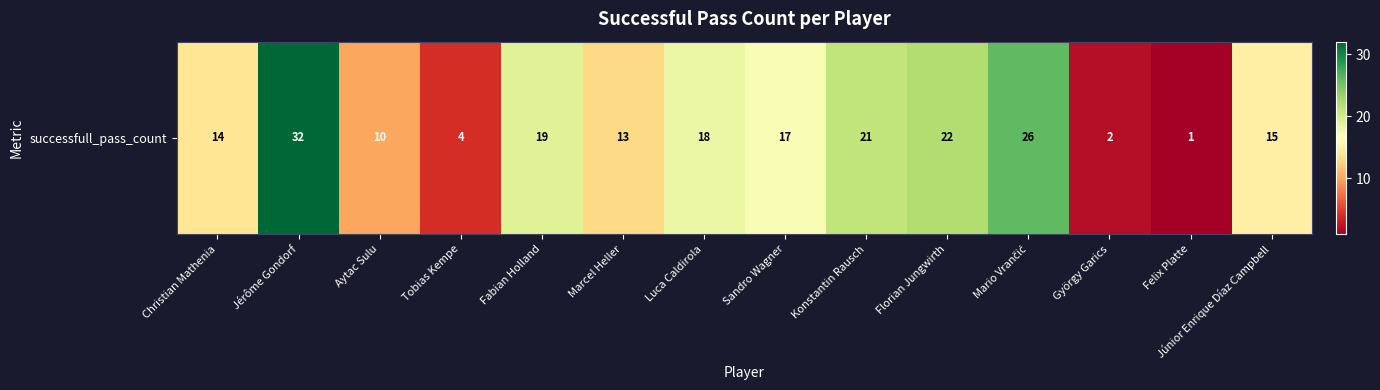

At which label is the value closest to 16?

Sandro Wagner